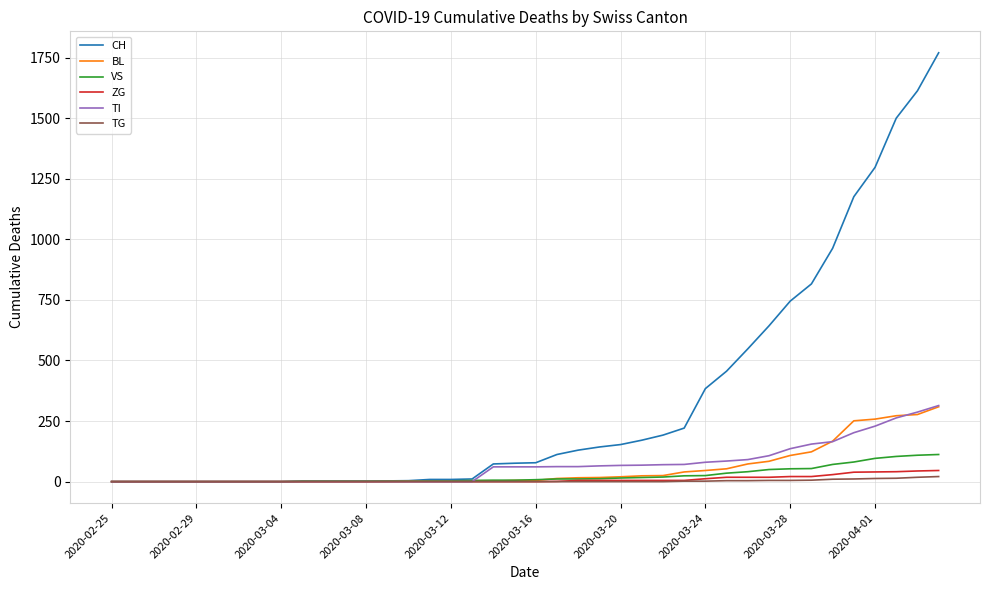

Which series has the largest total across all categories?

CH